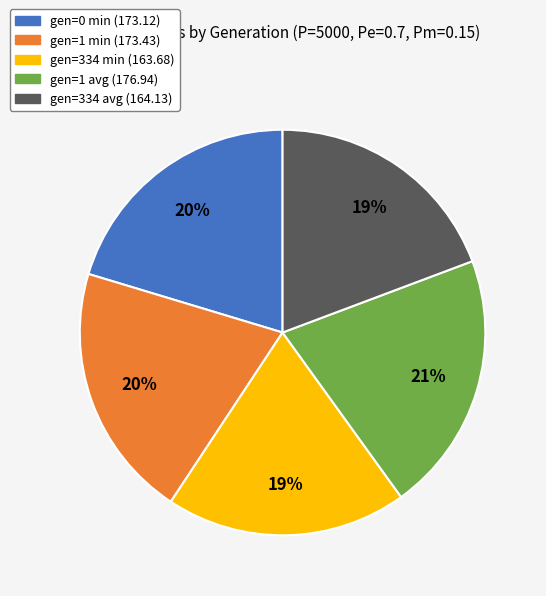

Count the number of slices in the pie.

5